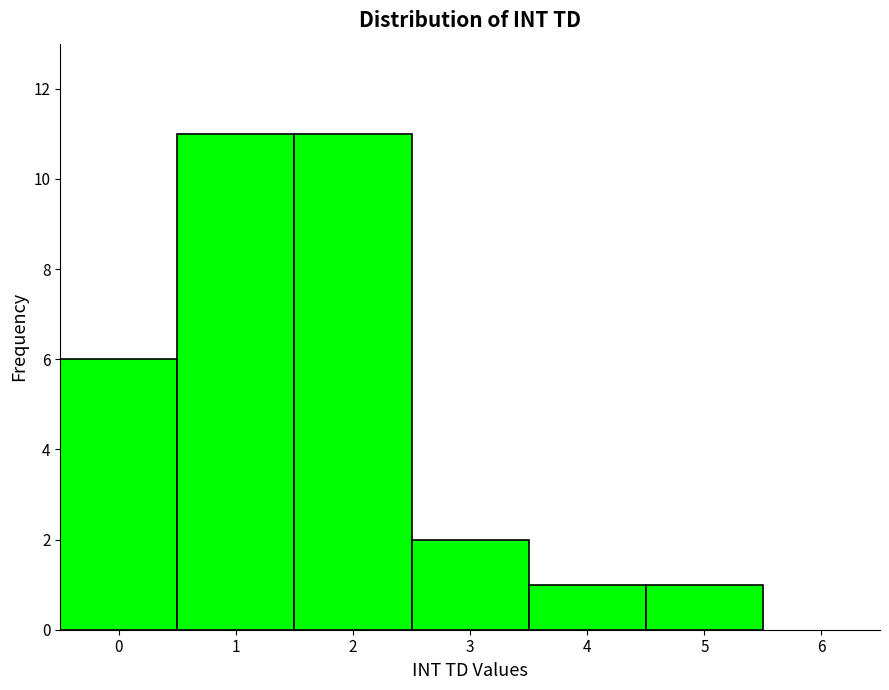

How tall is the bar that spans 2.5 to 3.5 on the x-axis? The values are not printed on the chart, so give them approximately, as read against the axis.

2